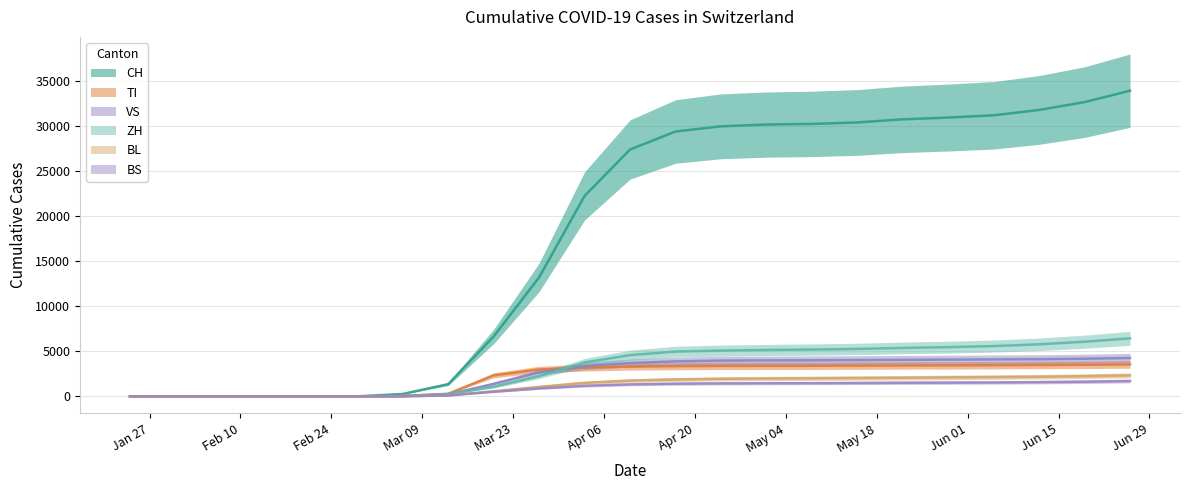

What is the sum of the CH values at 2020-06-26 and 2020-04-17?

63345